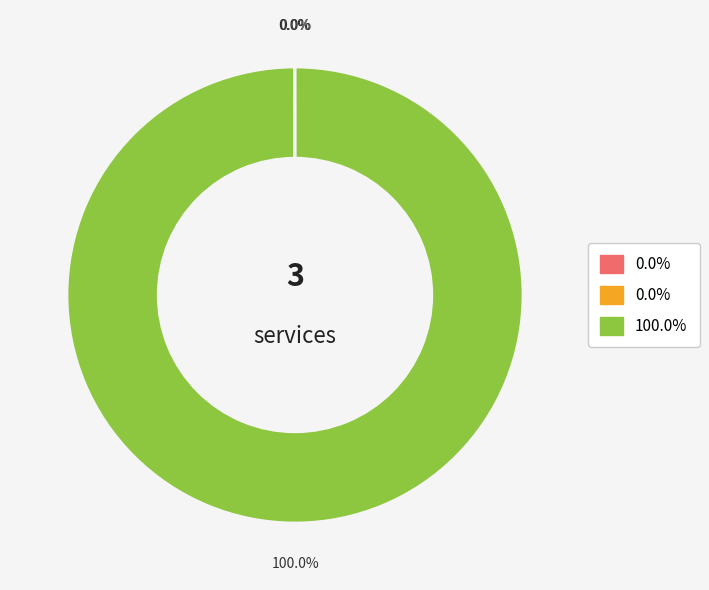

Is there any slice that represents more than half of the pie?

Yes